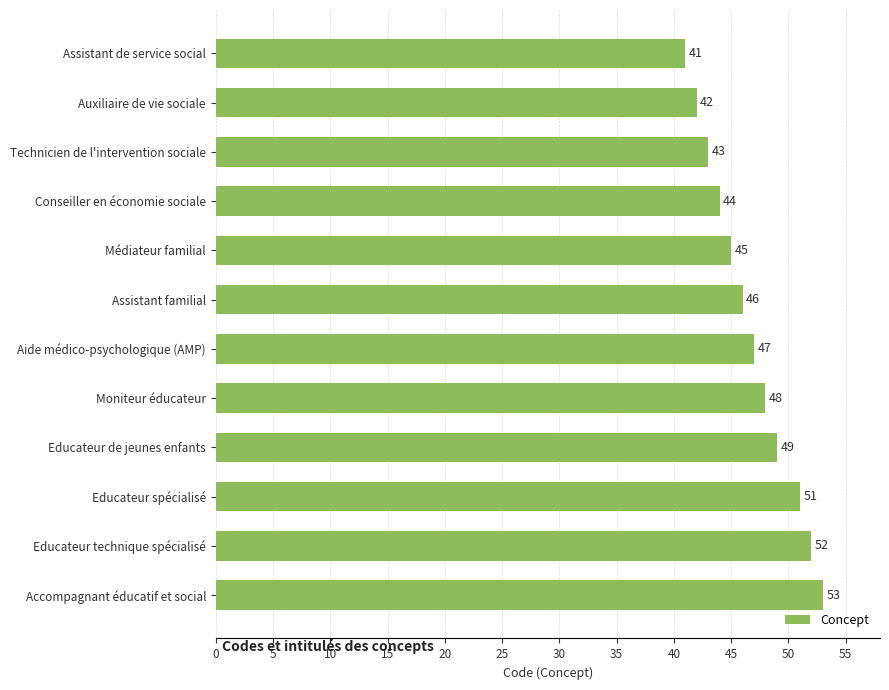

Reading top to bottom, list all the values displayed in this chart.

Assistant de service social=41	Auxiliaire de vie sociale=42	Technicien de l'intervention sociale=43	Conseiller en économie sociale=44	Médiateur familial=45	Assistant familial=46	Aide médico-psychologique (AMP)=47	Moniteur éducateur=48	Educateur de jeunes enfants=49	Educateur spécialisé=51	Educateur technique spécialisé=52	Accompagnant éducatif et social=53